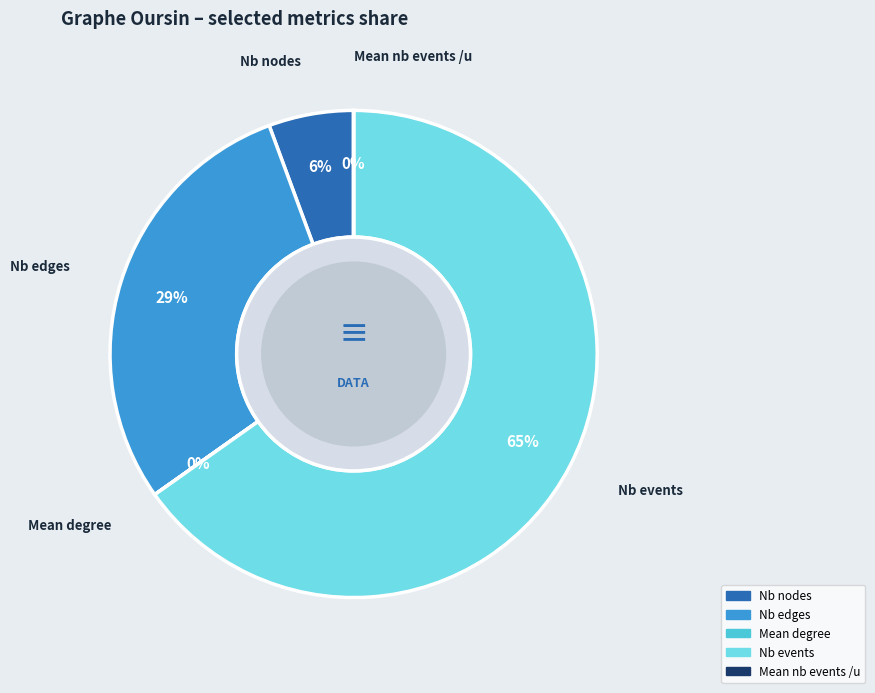

Does any single category account for the majority?

Yes